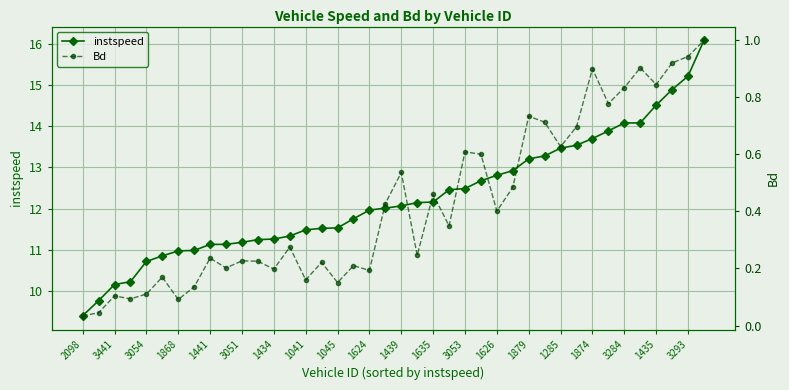

The value of instspeed at 2098 is 9.4. True or false?

True